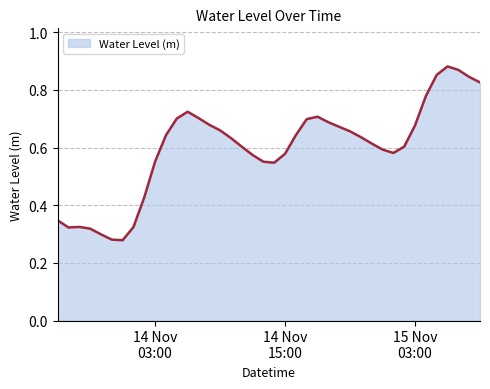

Rank the categories by value from lowest to highest.

2022-11-14 00:00:00, 2022-11-13 23:00:00, 2022-11-13 22:00:00, 2022-11-13 21:00:00, 2022-11-13 19:00:00, 2022-11-14 01:00:00, 2022-11-13 20:00:00, 2022-11-13 18:00:00, 2022-11-14 02:00:00, 2022-11-14 14:00:00, 2022-11-14 13:00:00, 2022-11-14 03:00:00, 2022-11-14 12:00:00, 2022-11-14 15:00:00, 2022-11-15 01:00:00, 2022-11-15 00:00:00, 2022-11-14 11:00:00, 2022-11-15 02:00:00, 2022-11-14 23:00:00, 2022-11-14 10:00:00, 2022-11-14 22:00:00, 2022-11-14 04:00:00, 2022-11-14 16:00:00, 2022-11-14 21:00:00, 2022-11-14 09:00:00, 2022-11-14 20:00:00, 2022-11-15 03:00:00, 2022-11-14 08:00:00, 2022-11-14 19:00:00, 2022-11-14 17:00:00, 2022-11-14 05:00:00, 2022-11-14 07:00:00, 2022-11-14 18:00:00, 2022-11-14 06:00:00, 2022-11-15 04:00:00, 2022-11-15 09:00:00, 2022-11-15 08:00:00, 2022-11-15 05:00:00, 2022-11-15 07:00:00, 2022-11-15 06:00:00